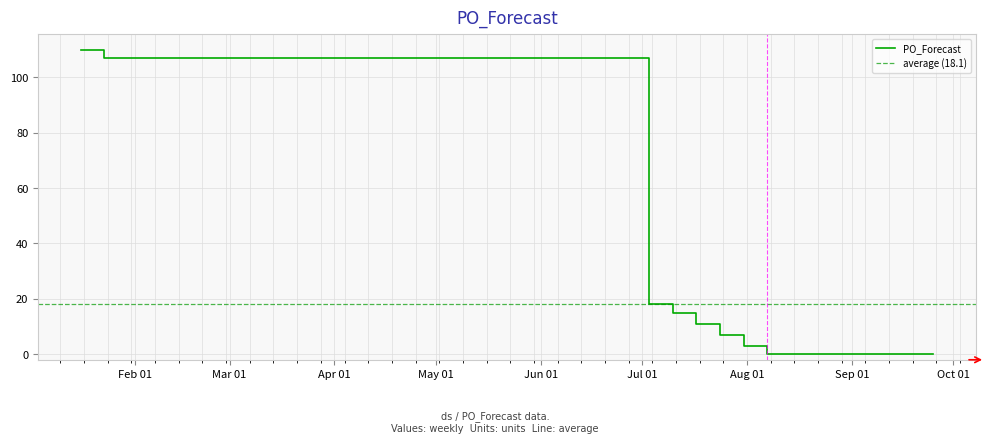

What is the average value?

18